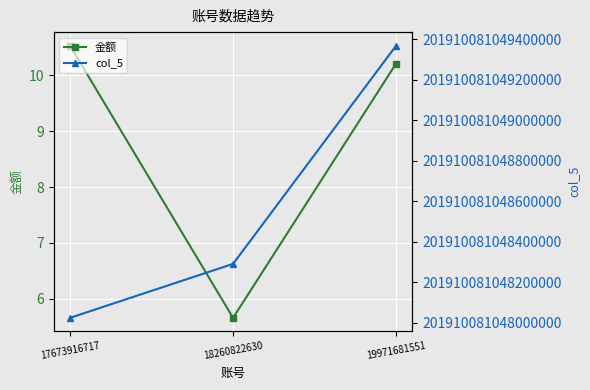

Reading left to right, extract all data points from this chart.

金额: 10.5	5.7	10.2
col_5: 201910081048025504.0	201910081048291520.0	201910081049367392.0